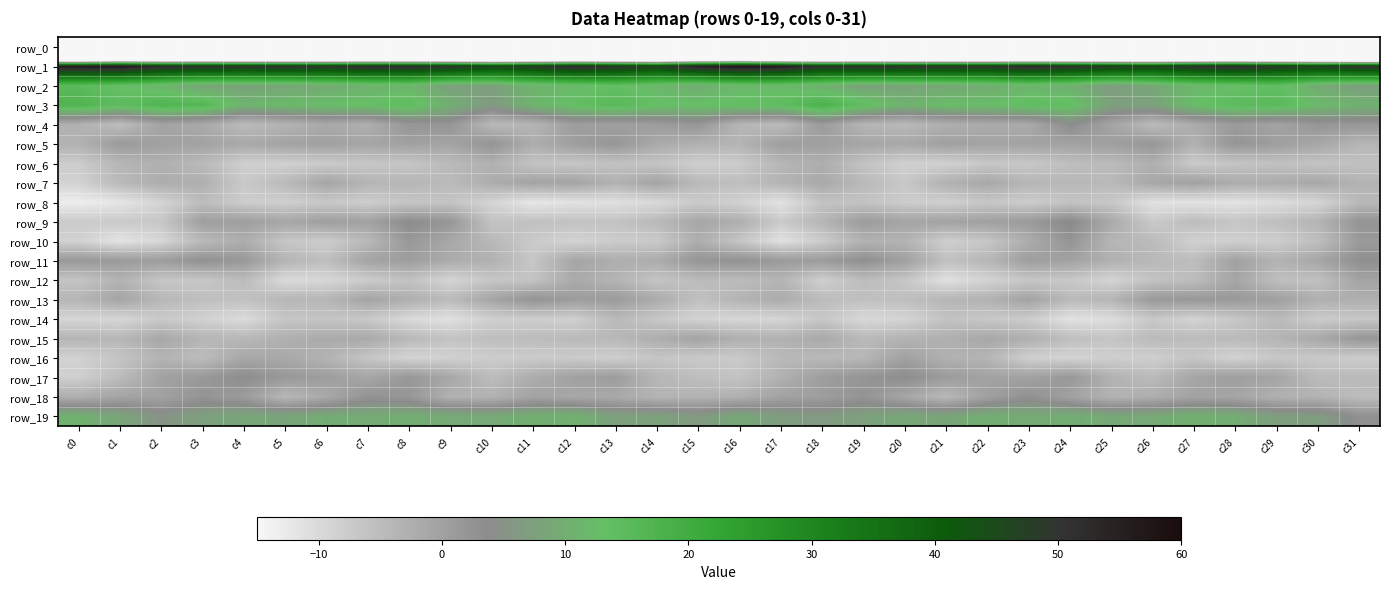

What is the total value across all series at c17?

-176.1